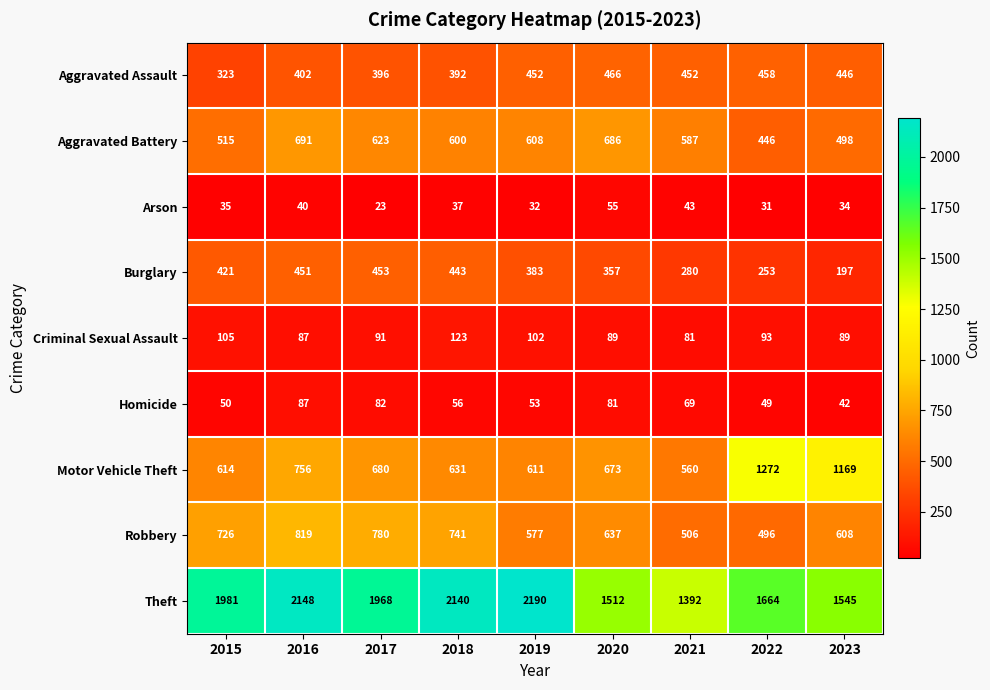

What is the sum of the Homicide values at 2019 and 2020?

134